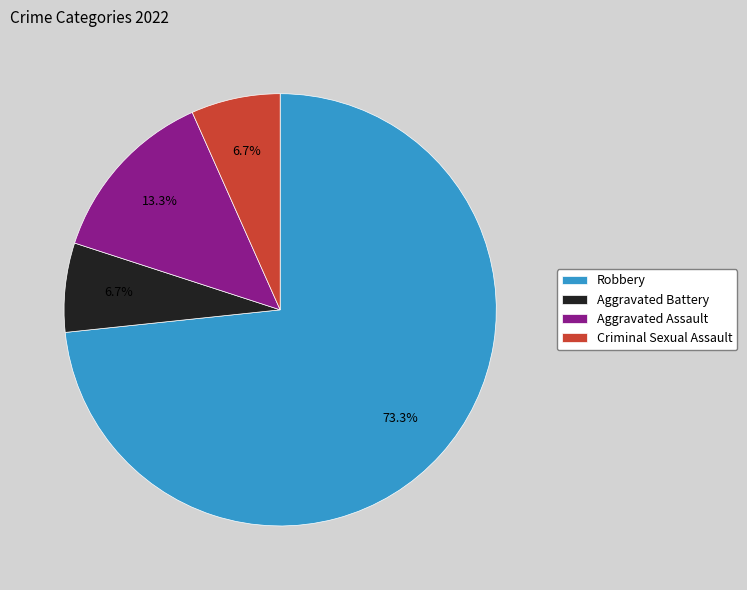

Is it true that Robbery is 73% of the pie?

True